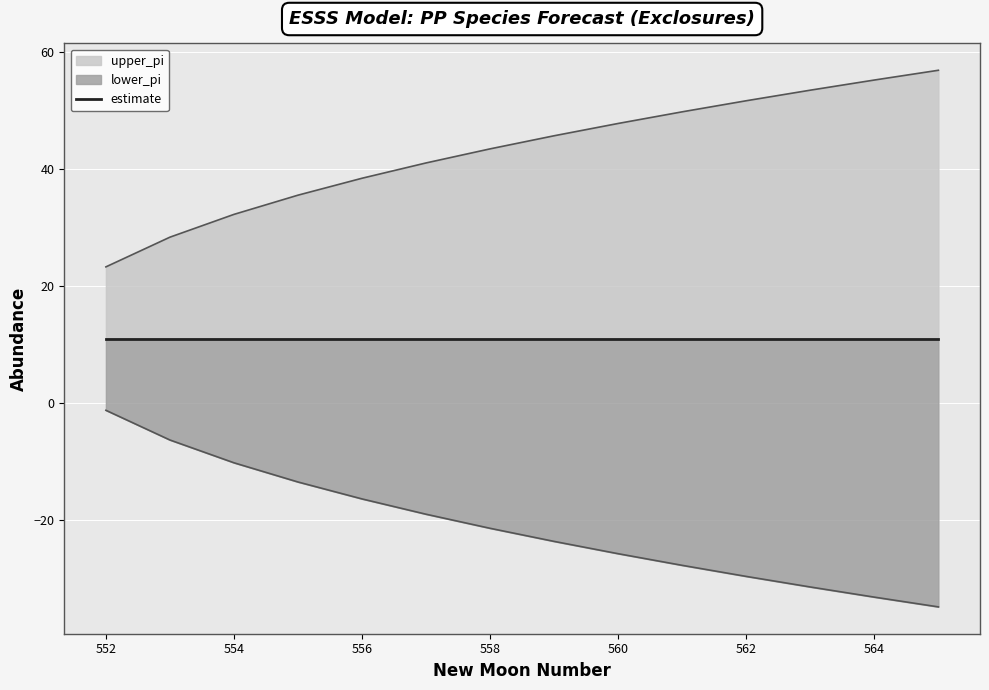

Does the chart display data point markers on the line(s)?

No